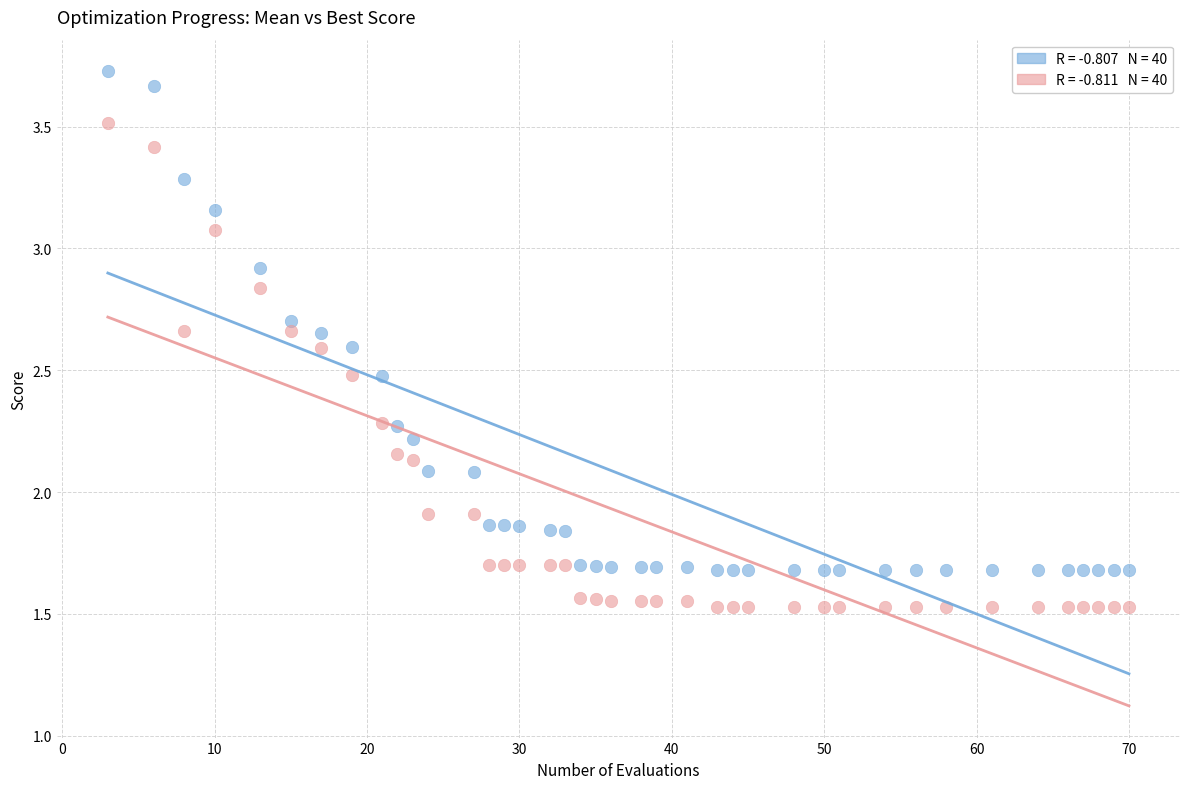

Across all data points, what is the range of X values (max minus min)?

67.0